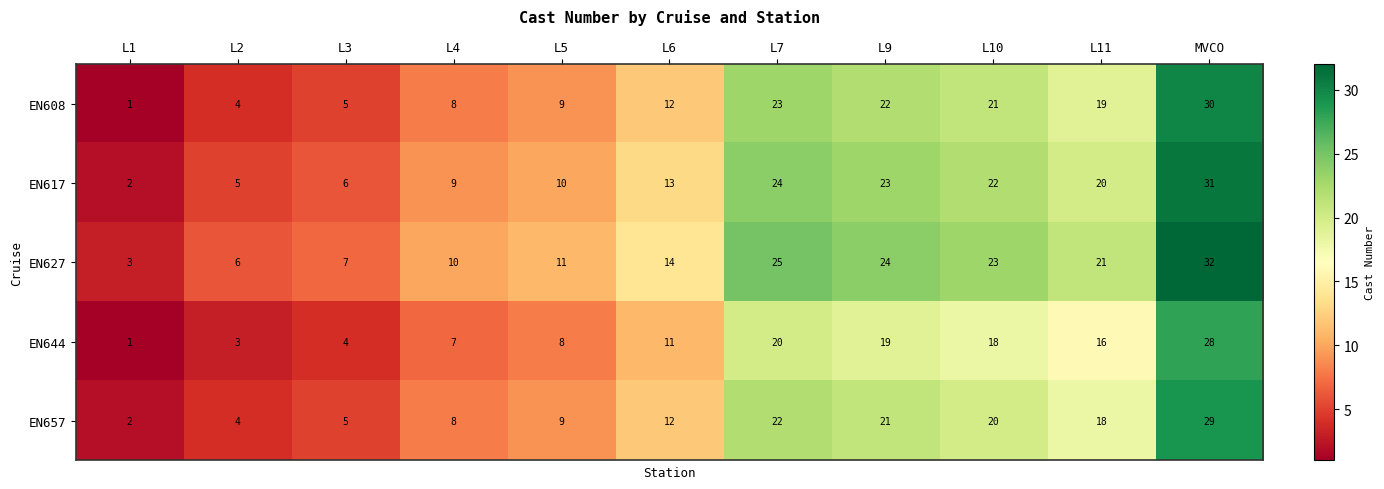

What is the minimum value shown in the chart?

1